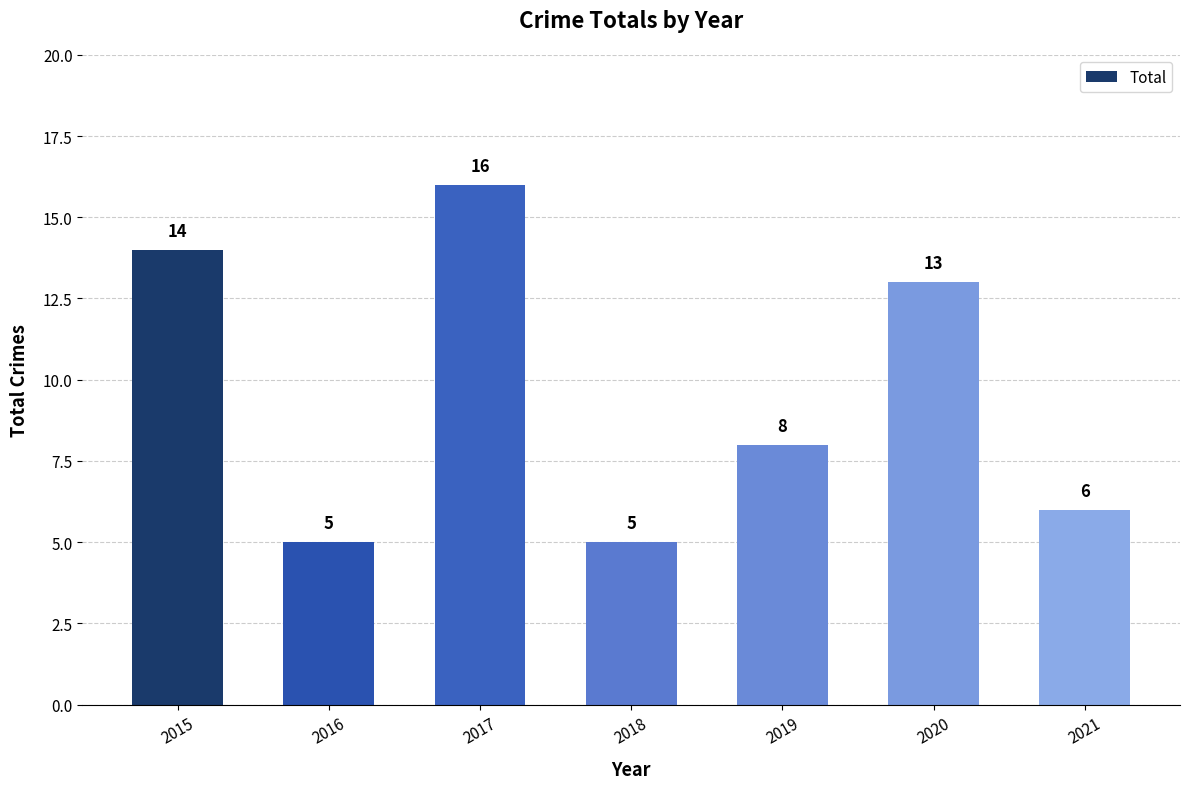

Is it true that the value at 2021 is 2?

False